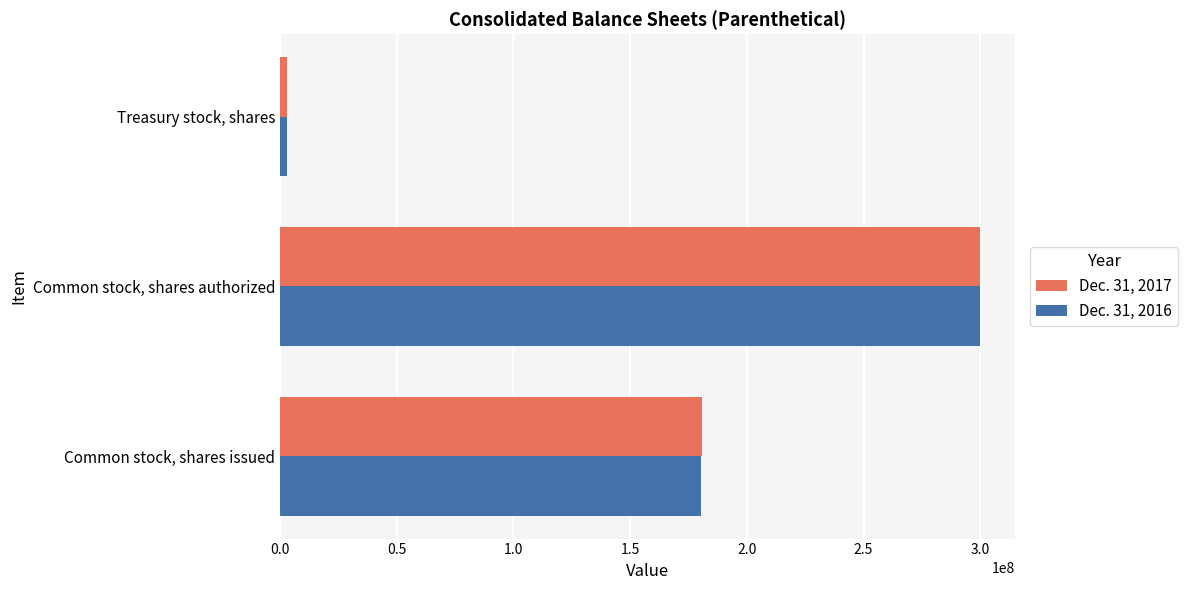

Which series has the widest spread of values?

Dec. 31, 2016